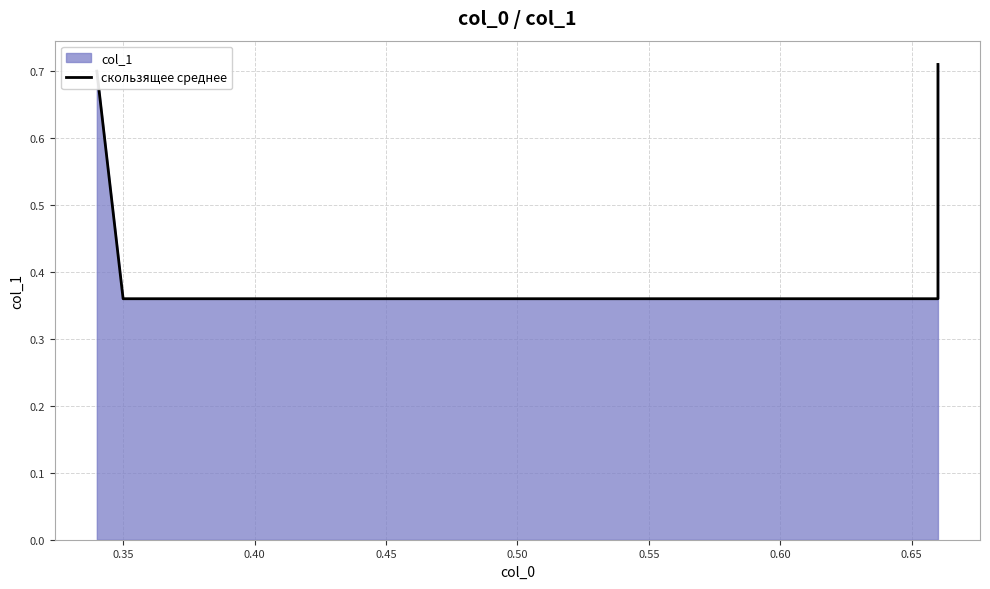

What is the value of the 4th point from the left?

0.7